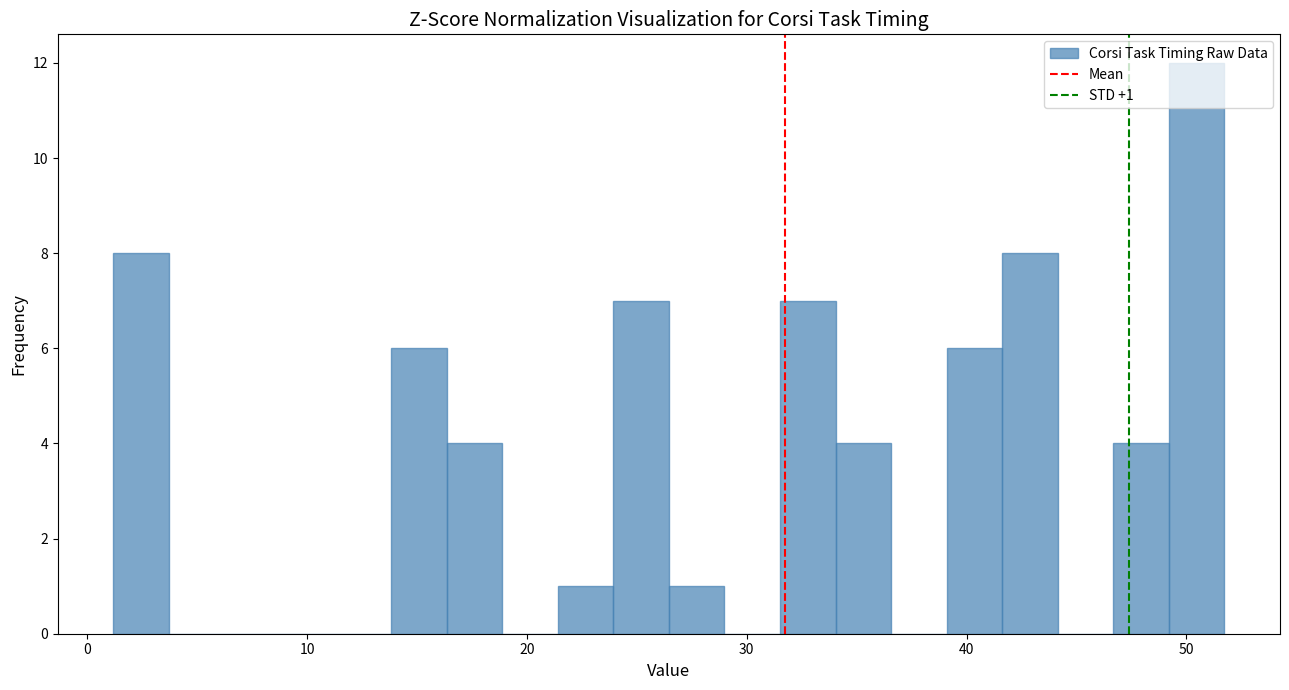

Read against the x-axis, roughly where is the centre of the tallest bar?

50